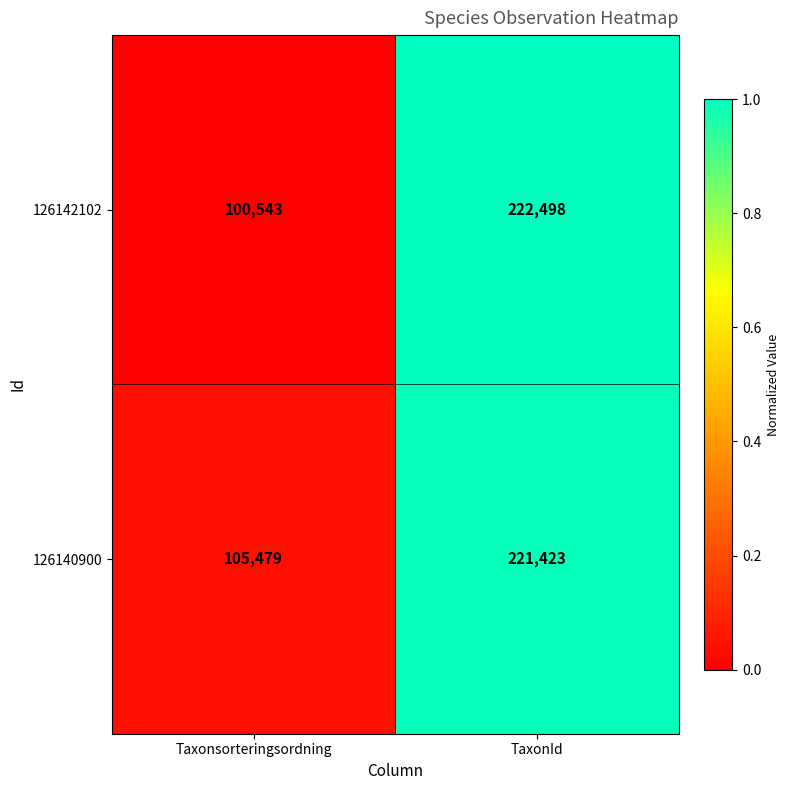

What is the sum of all 126140900 values?

326902